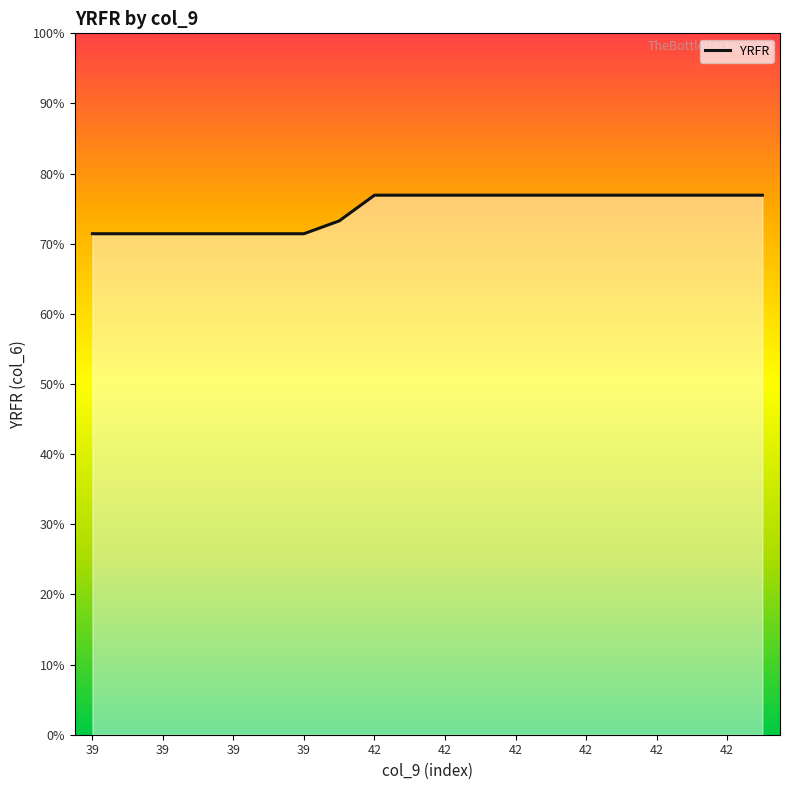

Does the chart display data point markers on the line(s)?

No